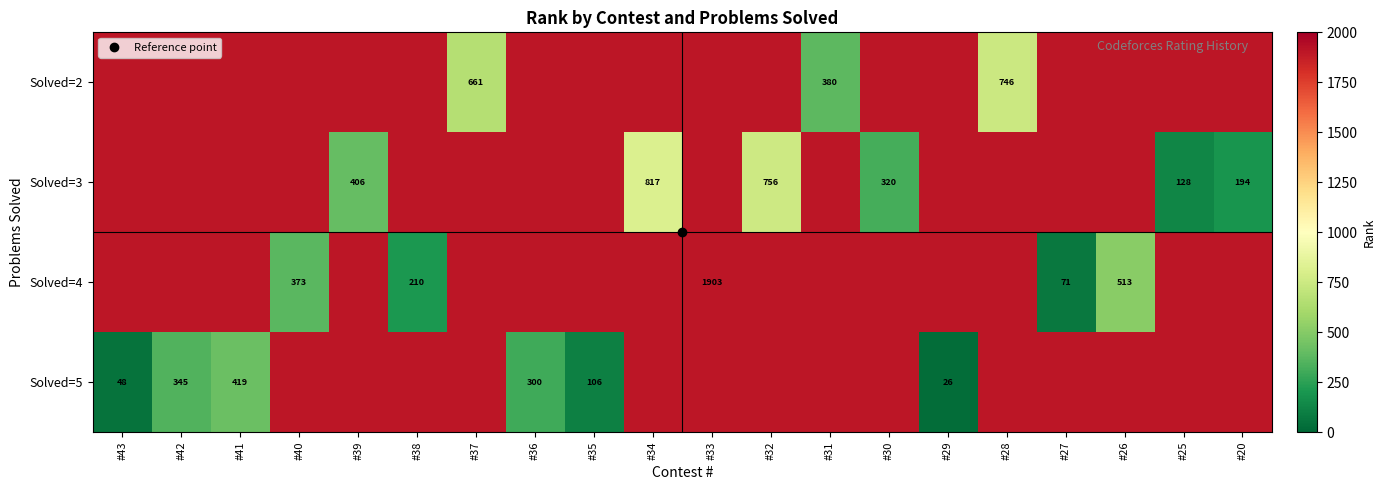

Between #25 and #39, which is larger?

#25